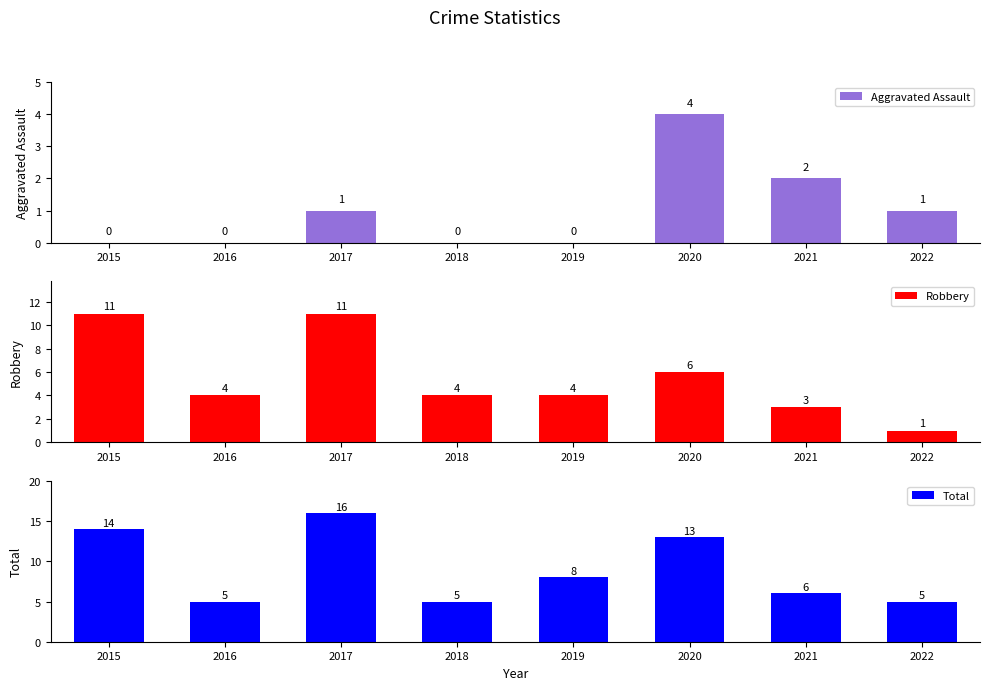

Which series has the largest total across all categories?

Total